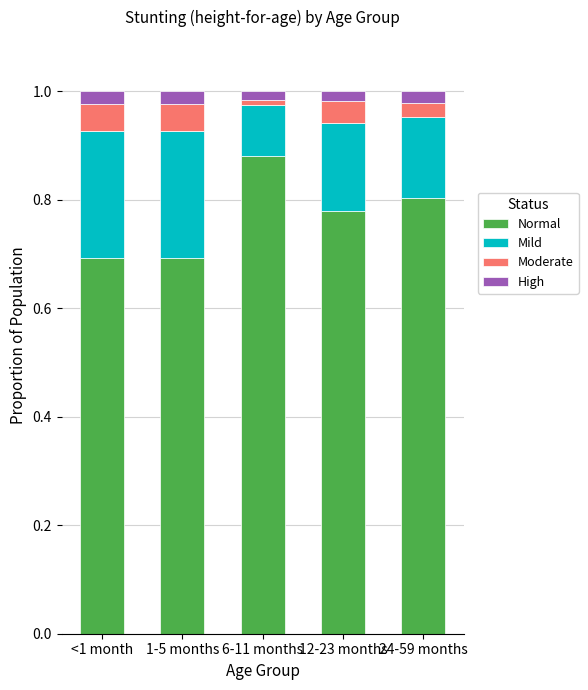

At which label does Normal reach its peak?

6-11 months